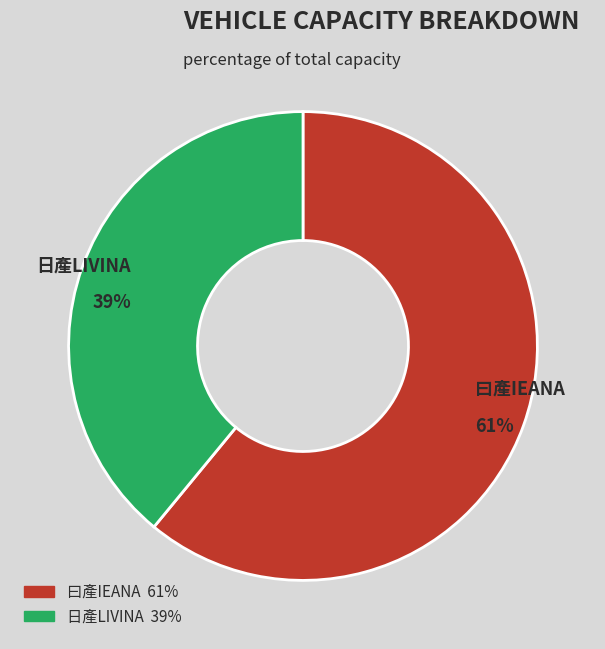

Is there any slice that represents more than half of the pie?

Yes